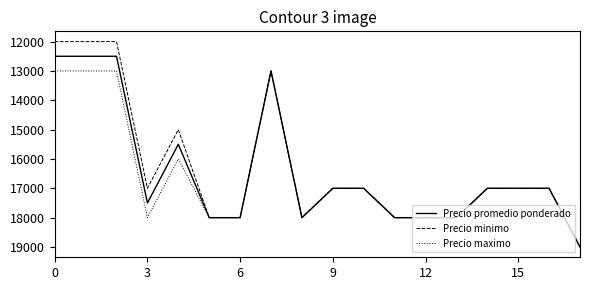

Which series has the largest range (max minus min)?

Precio minimo